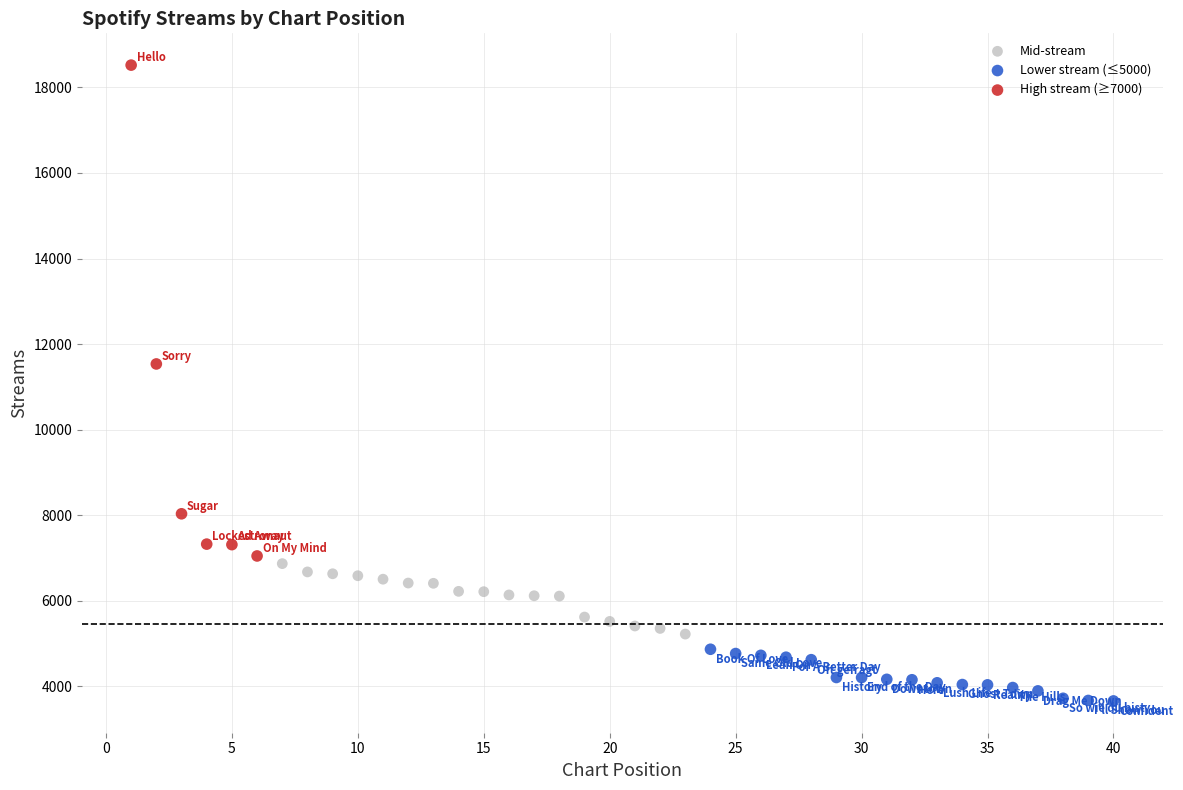

What are all the series names shown in the legend?

Mid-stream, Lower stream (≤5000), High stream (≥7000)